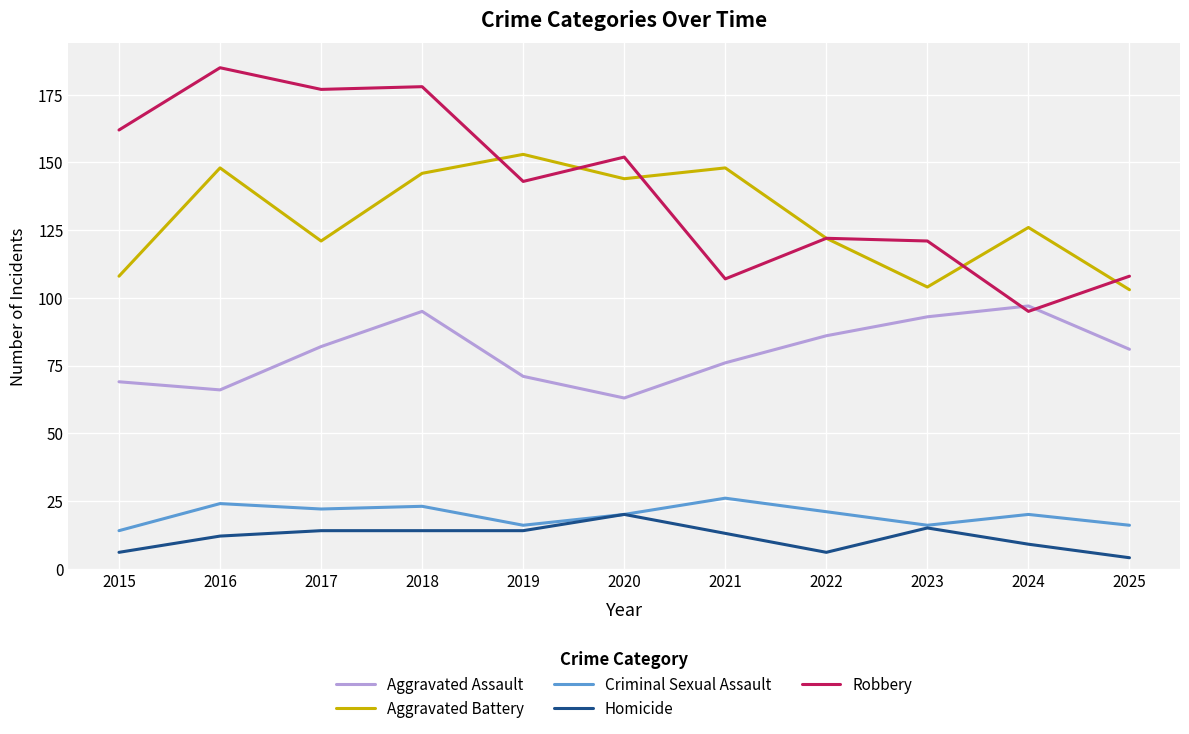

Does the chart have visible grid lines?

Yes